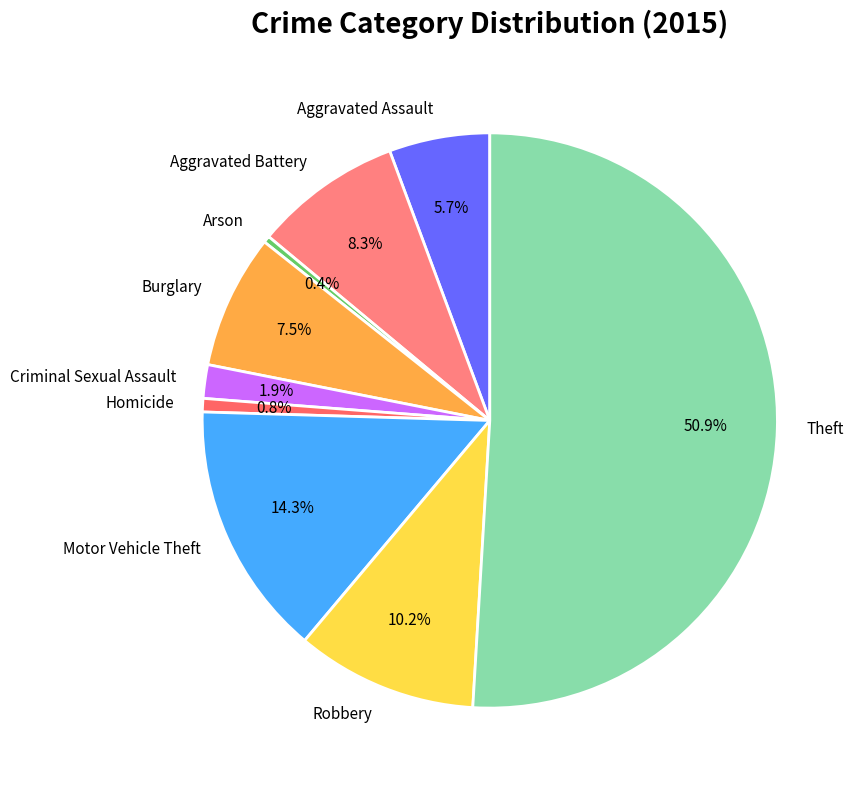

Which category has the biggest portion of the pie?

Theft